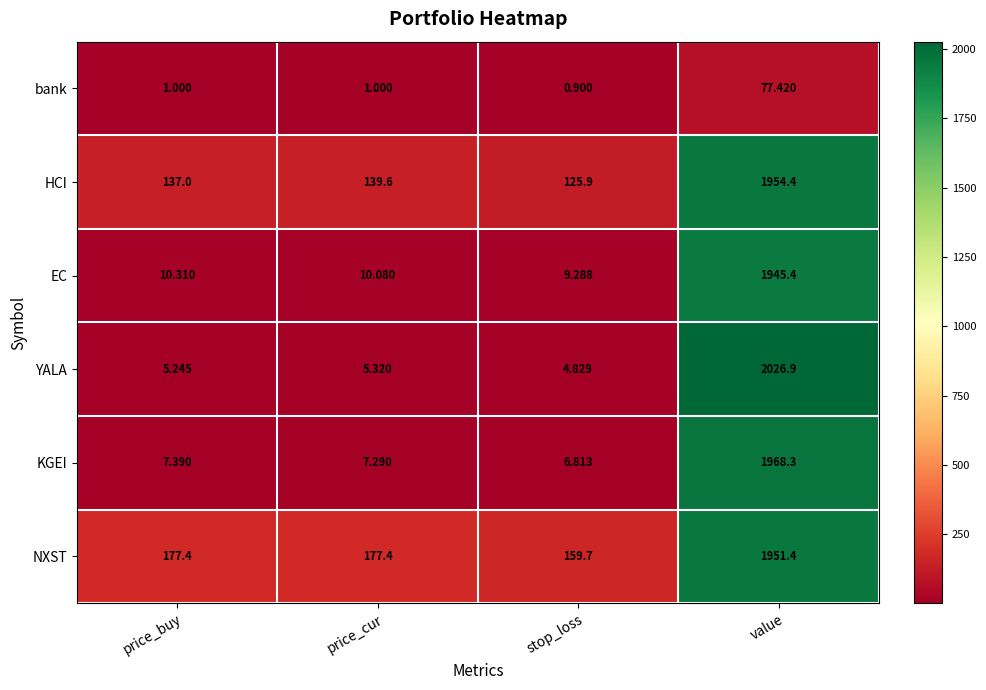

Rank the categories by KGEI value from highest to lowest.

value, price_buy, price_cur, stop_loss